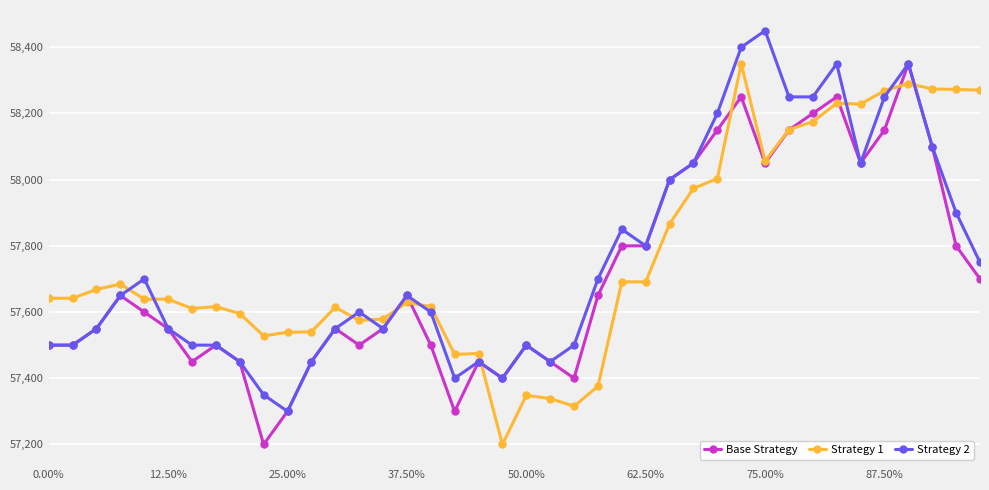

What is the minimum value for Base Strategy?

57200.0